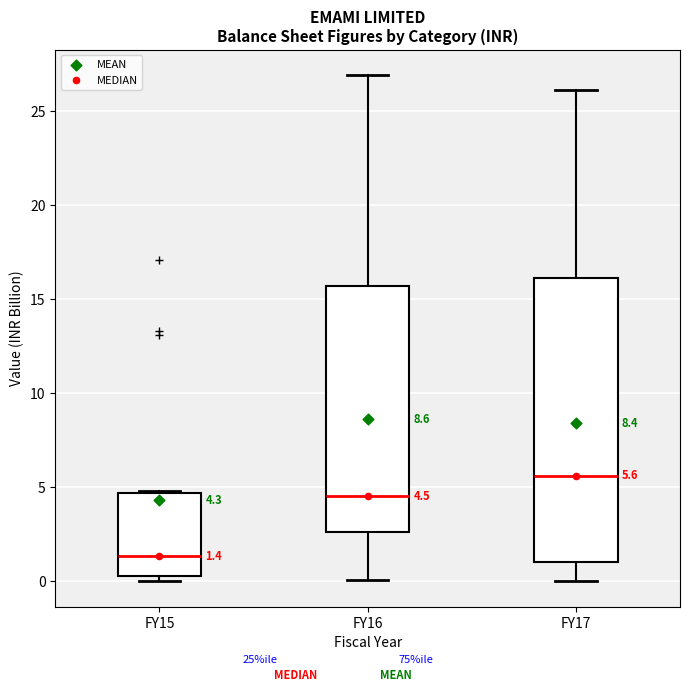

Which box has the highest median line?

FY17